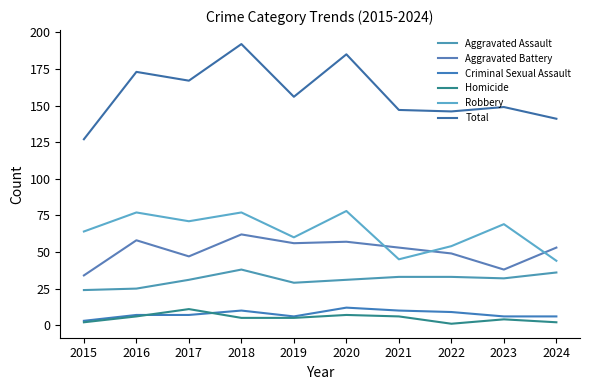

Rank the series at 2022 from lowest to highest value.

Homicide, Criminal Sexual Assault, Aggravated Assault, Aggravated Battery, Robbery, Total